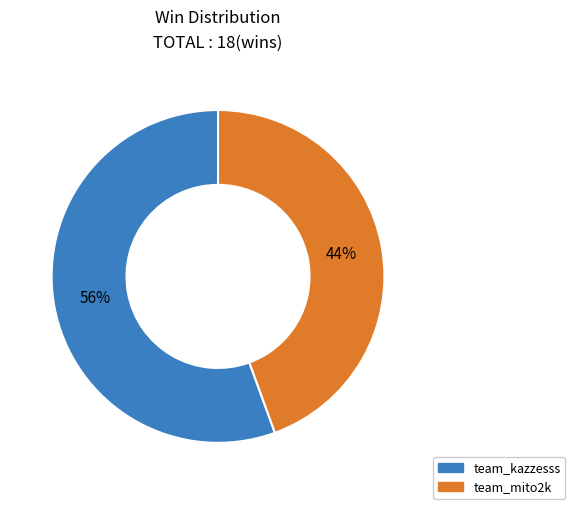

What percentage is the team_mito2k slice, to the nearest percent?

44%